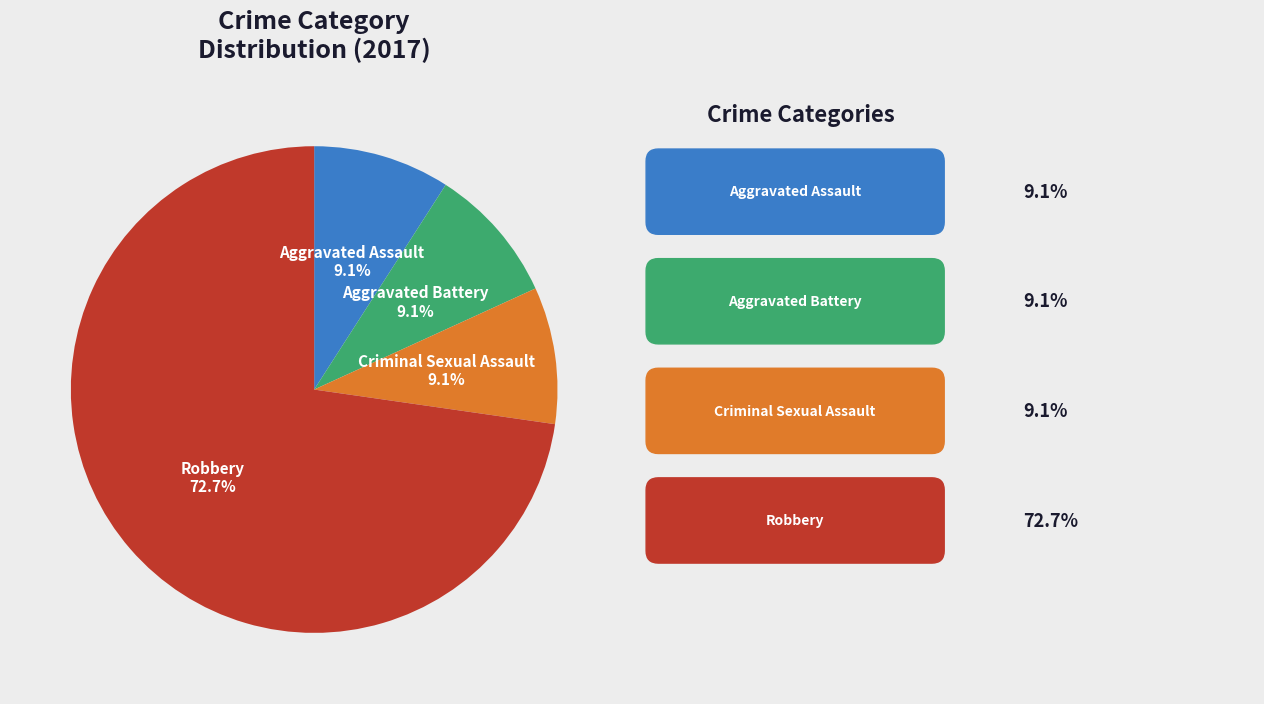

Which slice represents more than half of the pie?

Robbery